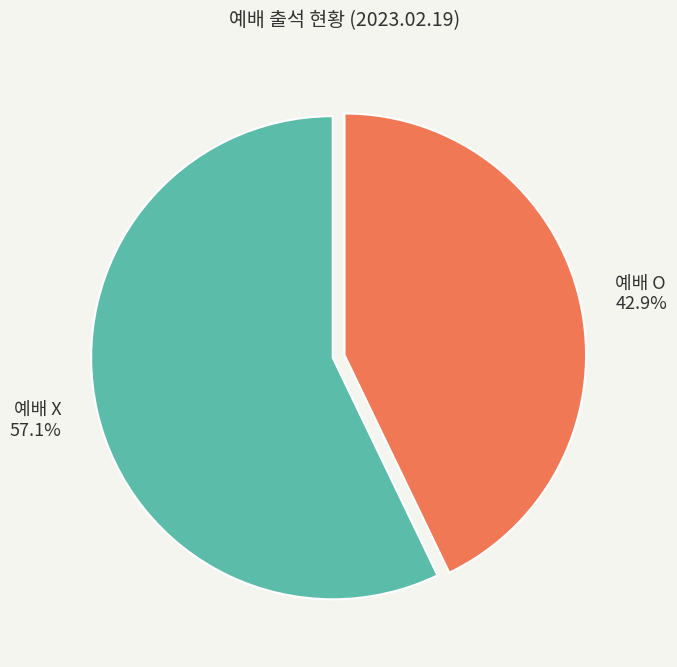

True or false: 예배 X accounts for 46% of the total.

False